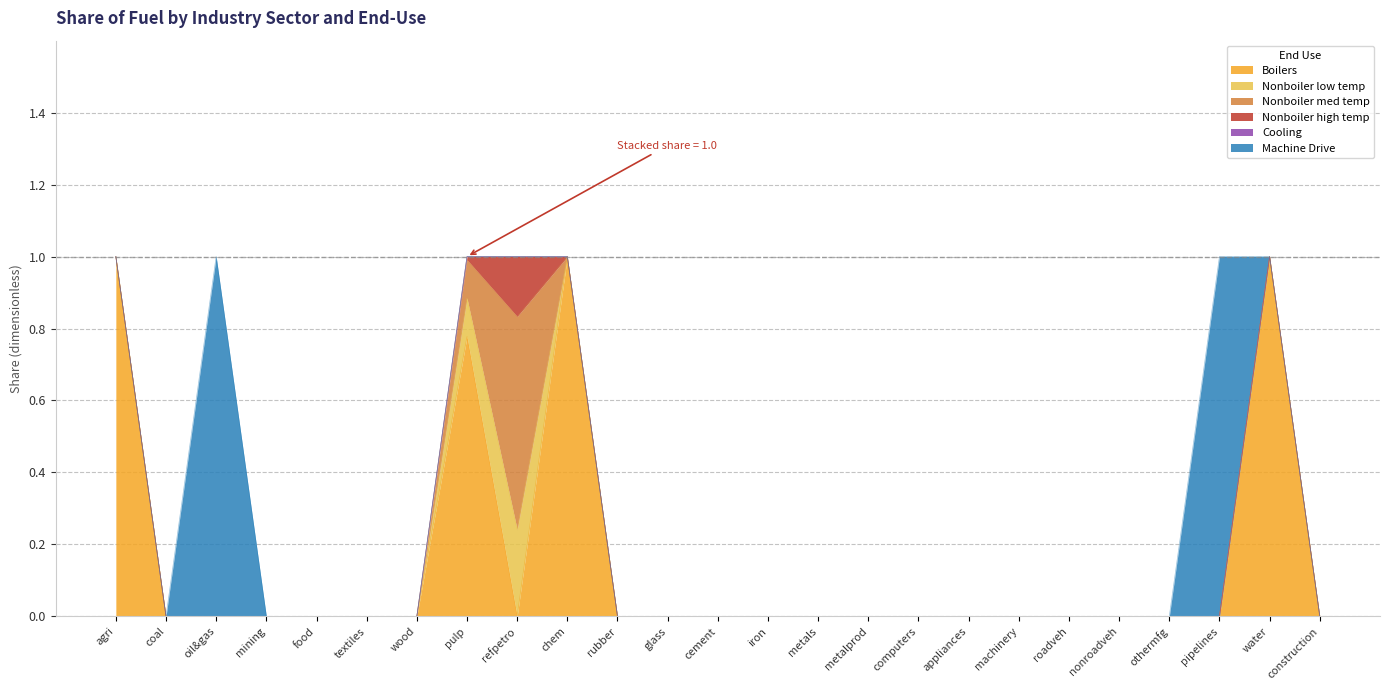

Reading left to right, extract all data points from this chart.

Boilers: 1.0	0.0	0.0	0.0	0.0	0.0	0.0	0.8	0.0	1.0	0.0	0.0	0.0	0.0	0.0	0.0	0.0	0.0	0.0	0.0	0.0	0.0	0.0	1.0	0.0
Nonboiler low temp: 0.0	0.0	0.0	0.0	0.0	0.0	0.0	0.1	0.2	0.0	0.0	0.0	0.0	0.0	0.0	0.0	0.0	0.0	0.0	0.0	0.0	0.0	0.0	0.0	0.0
Nonboiler med temp: 0.0	0.0	0.0	0.0	0.0	0.0	0.0	0.1	0.6	0.0	0.0	0.0	0.0	0.0	0.0	0.0	0.0	0.0	0.0	0.0	0.0	0.0	0.0	0.0	0.0
Nonboiler high temp: 0.0	0.0	0.0	0.0	0.0	0.0	0.0	0.0	0.2	0.0	0.0	0.0	0.0	0.0	0.0	0.0	0.0	0.0	0.0	0.0	0.0	0.0	0.0	0.0	0.0
Cooling: 0.0	0.0	0.0	0.0	0.0	0.0	0.0	0.0	0.0	0.0	0.0	0.0	0.0	0.0	0.0	0.0	0.0	0.0	0.0	0.0	0.0	0.0	0.0	0.0	0.0
Machine Drive: 0.0	0.0	1.0	0.0	0.0	0.0	0.0	0.0	0.0	0.0	0.0	0.0	0.0	0.0	0.0	0.0	0.0	0.0	0.0	0.0	0.0	0.0	1.0	0.0	0.0